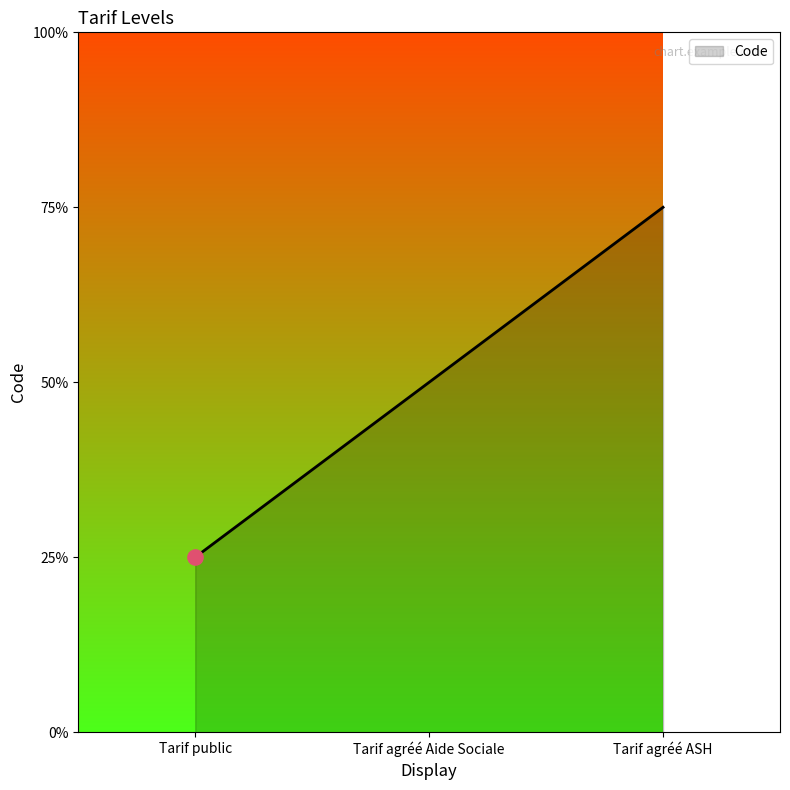

Between Tarif agréé Aide Sociale and Tarif public, which is larger?

Tarif agréé Aide Sociale